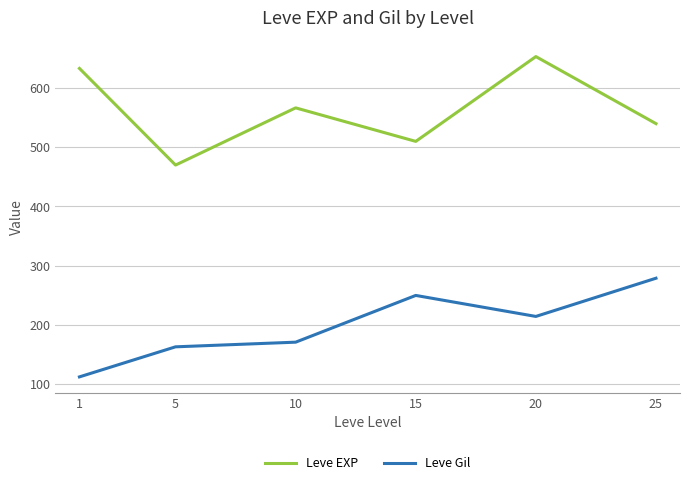

At which category does Leve Gil reach its first local peak?

15